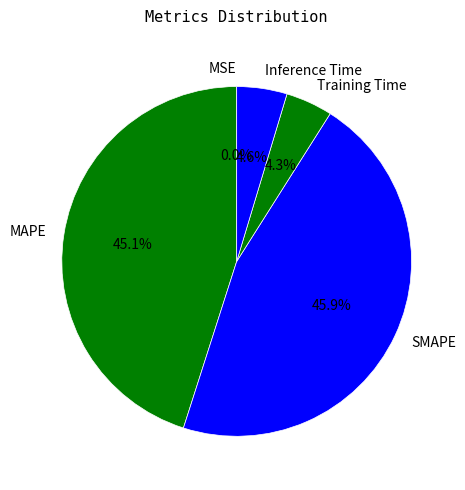

To the nearest percent, what portion does Training Time represent?

4%